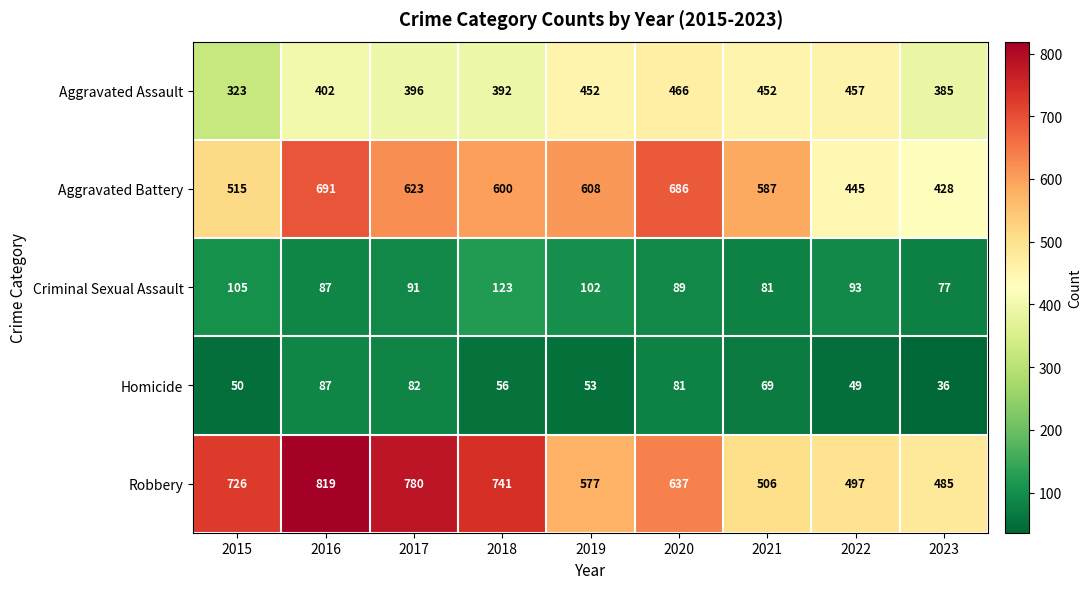

The value of Aggravated Assault at 2022 is 599. True or false?

False